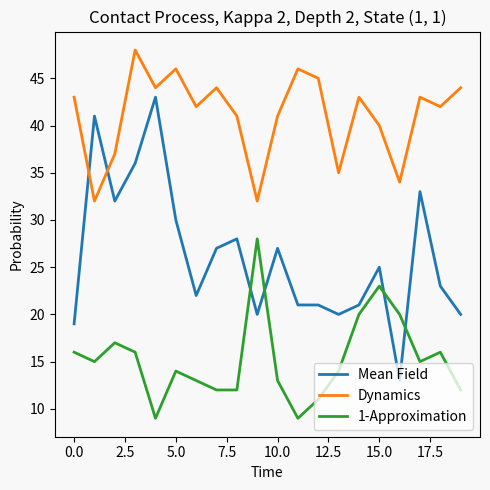

Which series has the largest range (max minus min)?

Mean Field